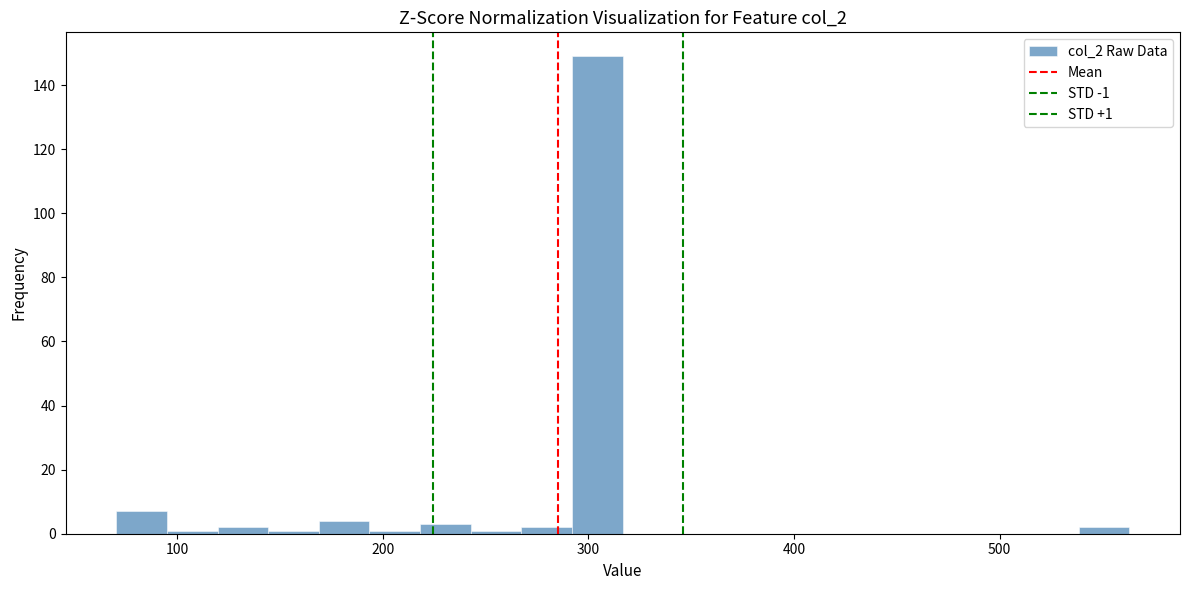

Around what value on the x-axis is the tallest bar? Give the approximate position of its centre, as read against the axis.

300